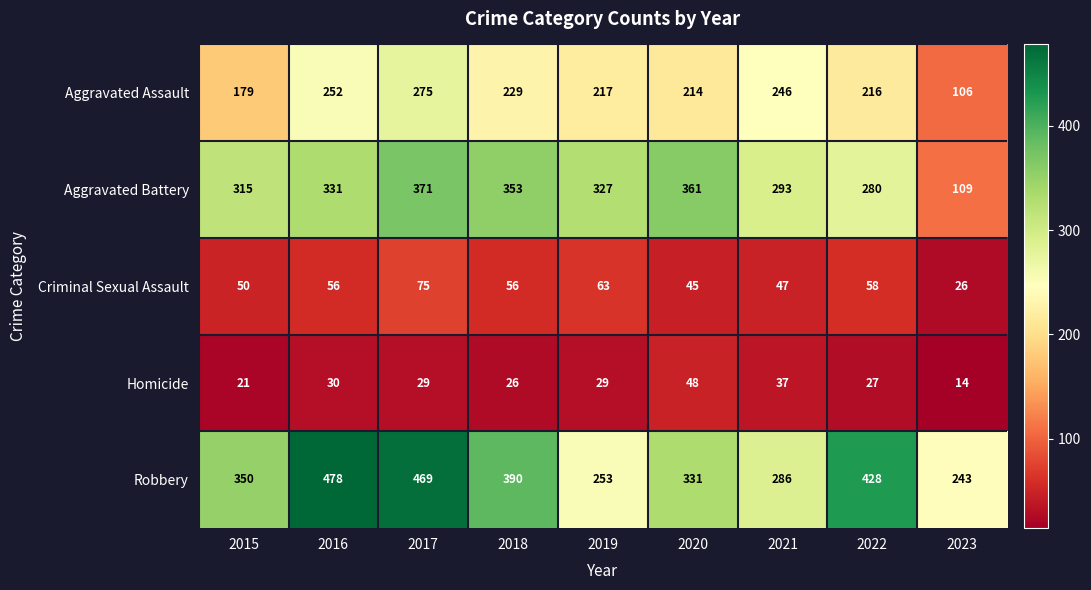

Where does the Homicide series first go above 29?

2016